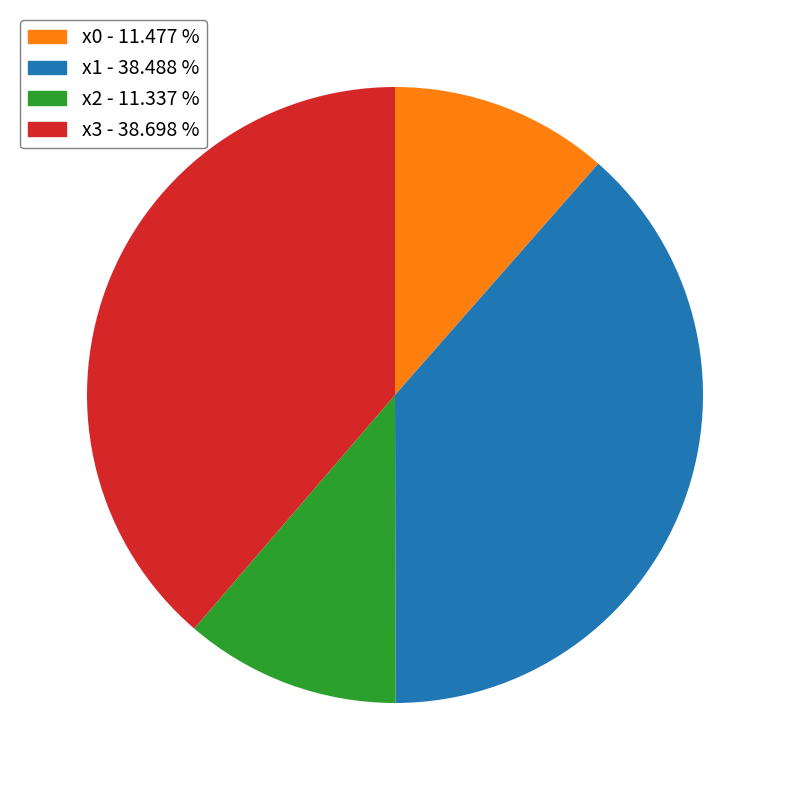

What is the ratio of the value at x2 to the value at x3?

0.3